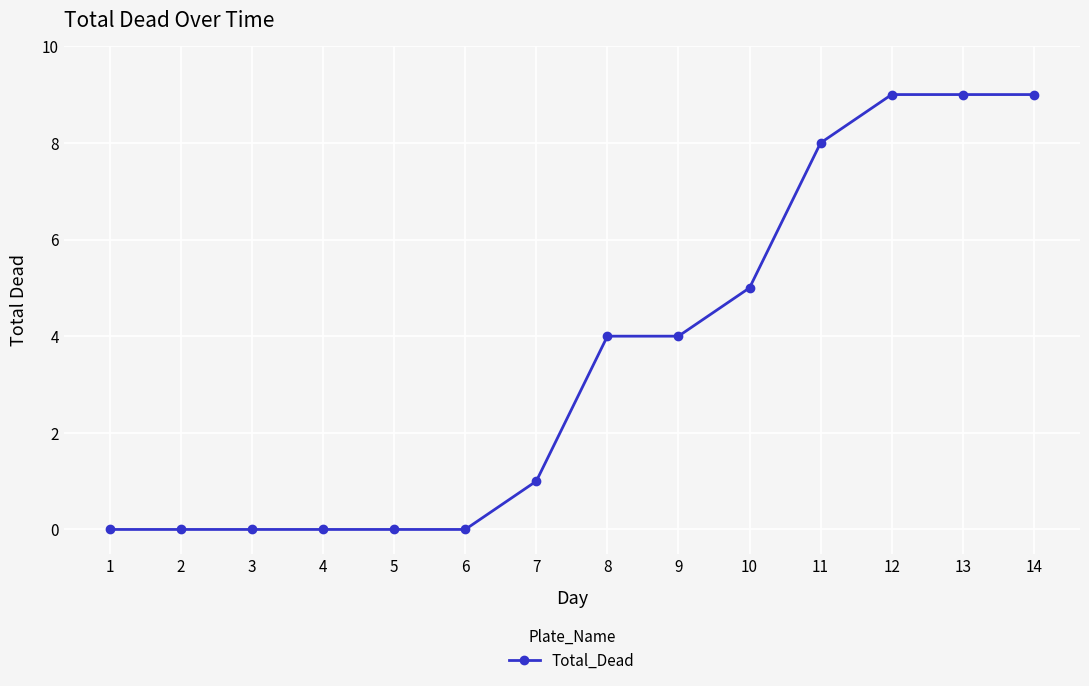

Reading right to left, list all the values displayed in this chart.

14=9	13=9	12=9	11=8	10=5	9=4	8=4	7=1	6=0	5=0	4=0	3=0	2=0	1=0